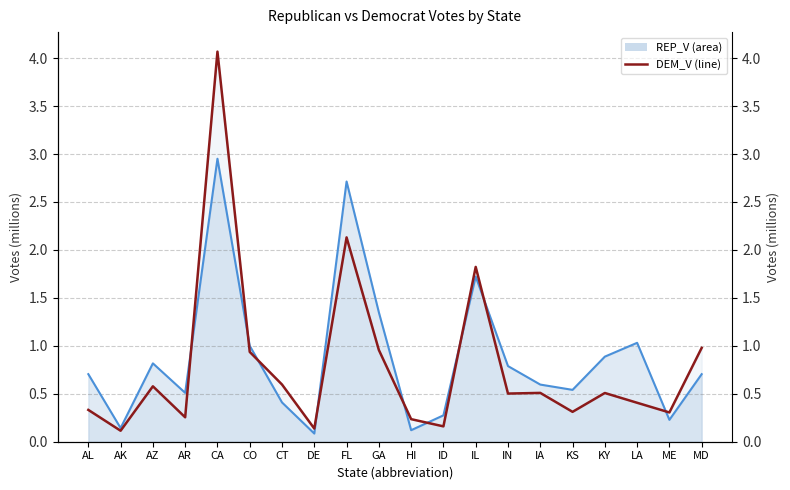

What is the lowest value of the REP_V series?

0.1